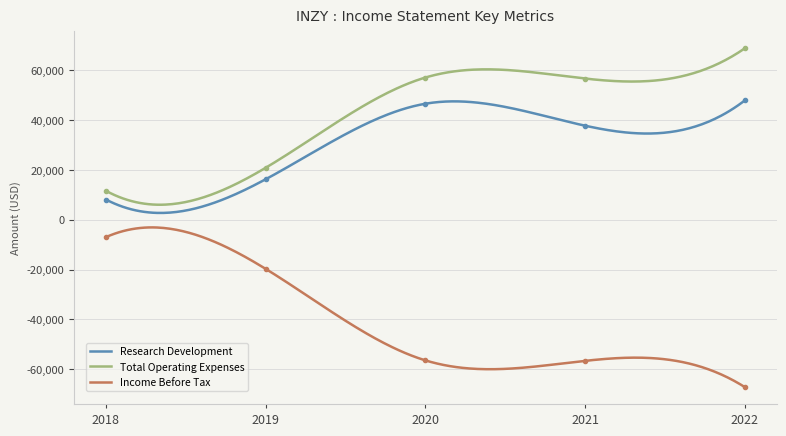

True or false: Income Before Tax and Total Operating Expenses cross at least once.

False